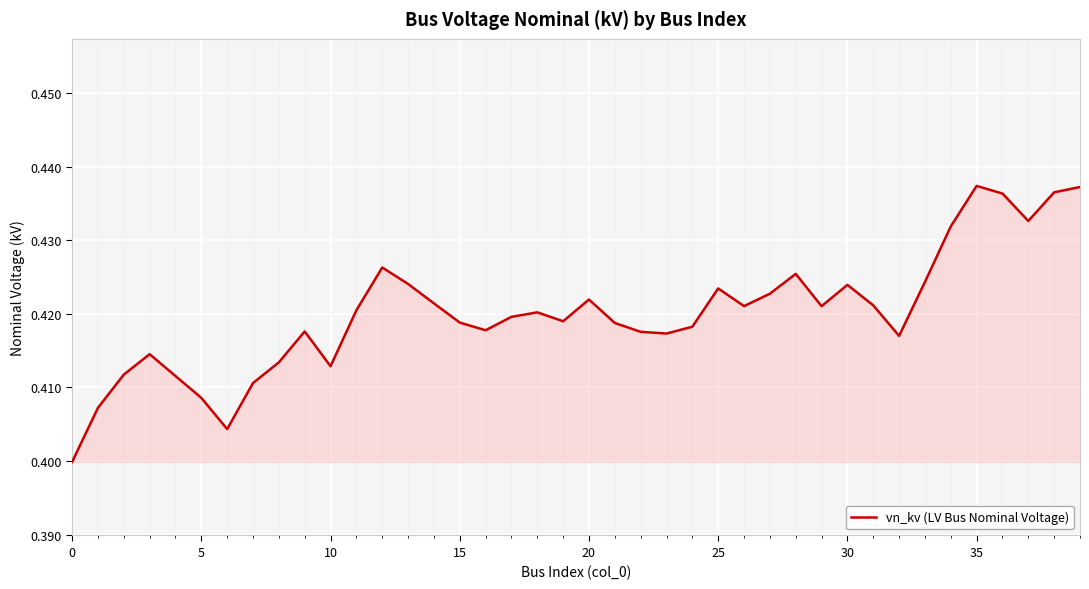

What is the maximum value shown in the chart?

0.4